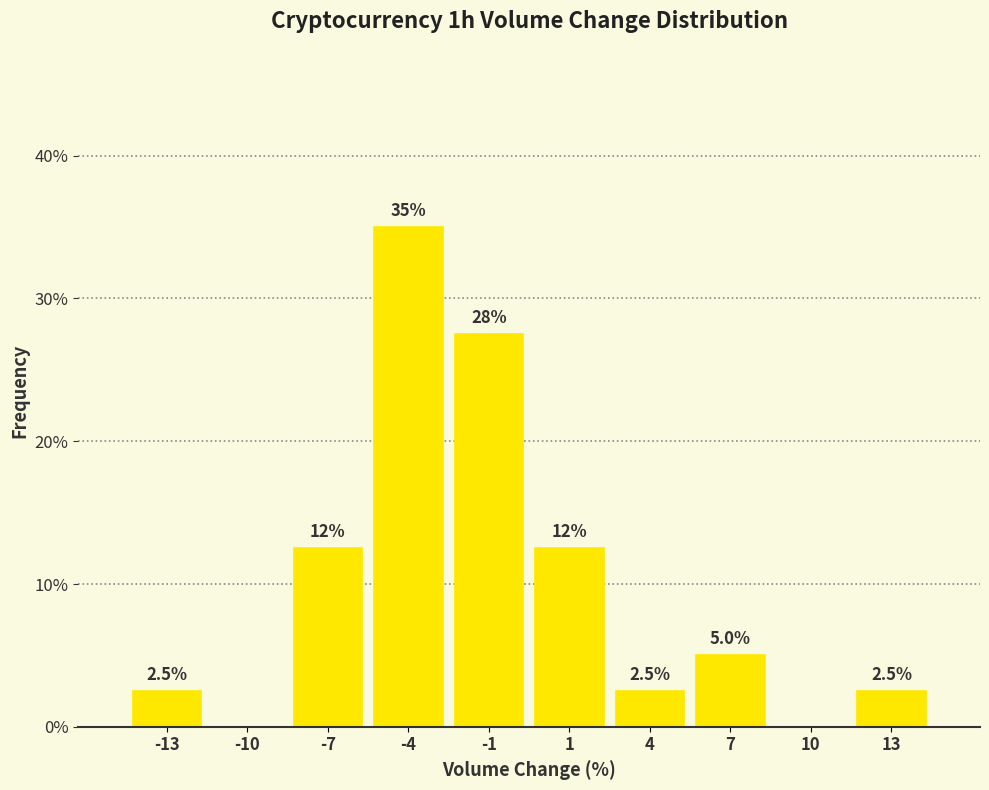

Reading left to right, extract all data points from this chart.

-13=2.5	-10=0.0	-7=12.5	-4=35.0	-1=27.5	1=12.5	4=2.5	7=5.0	10=0.0	13=2.5